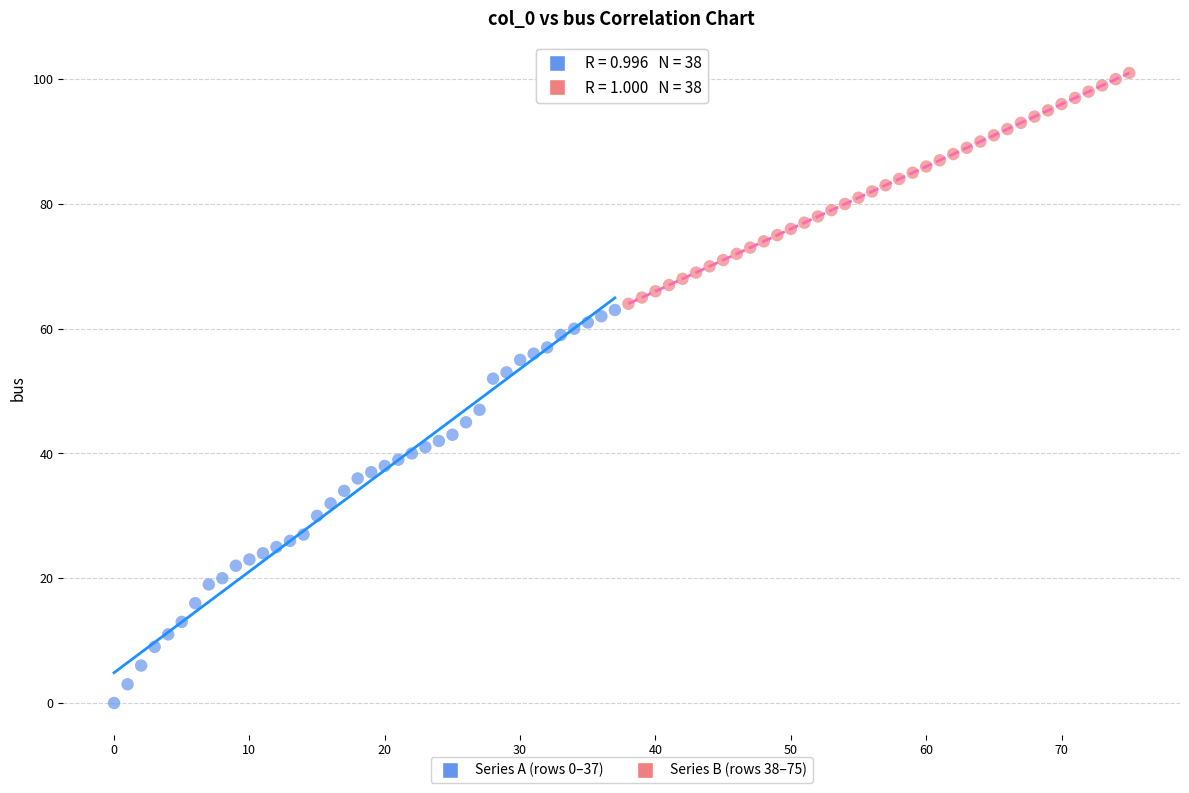

Which series reaches the minimum Y coordinate?

Series A (rows 0–37)